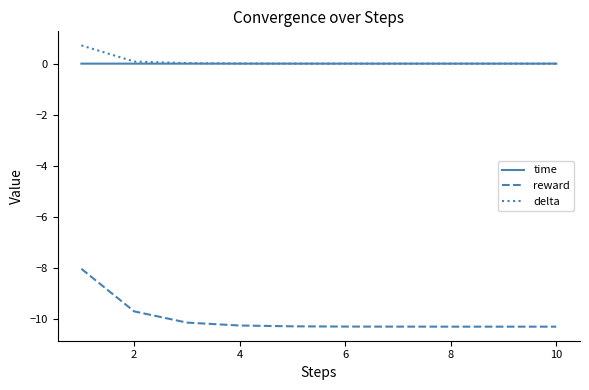

Which series has the widest spread of values?

reward